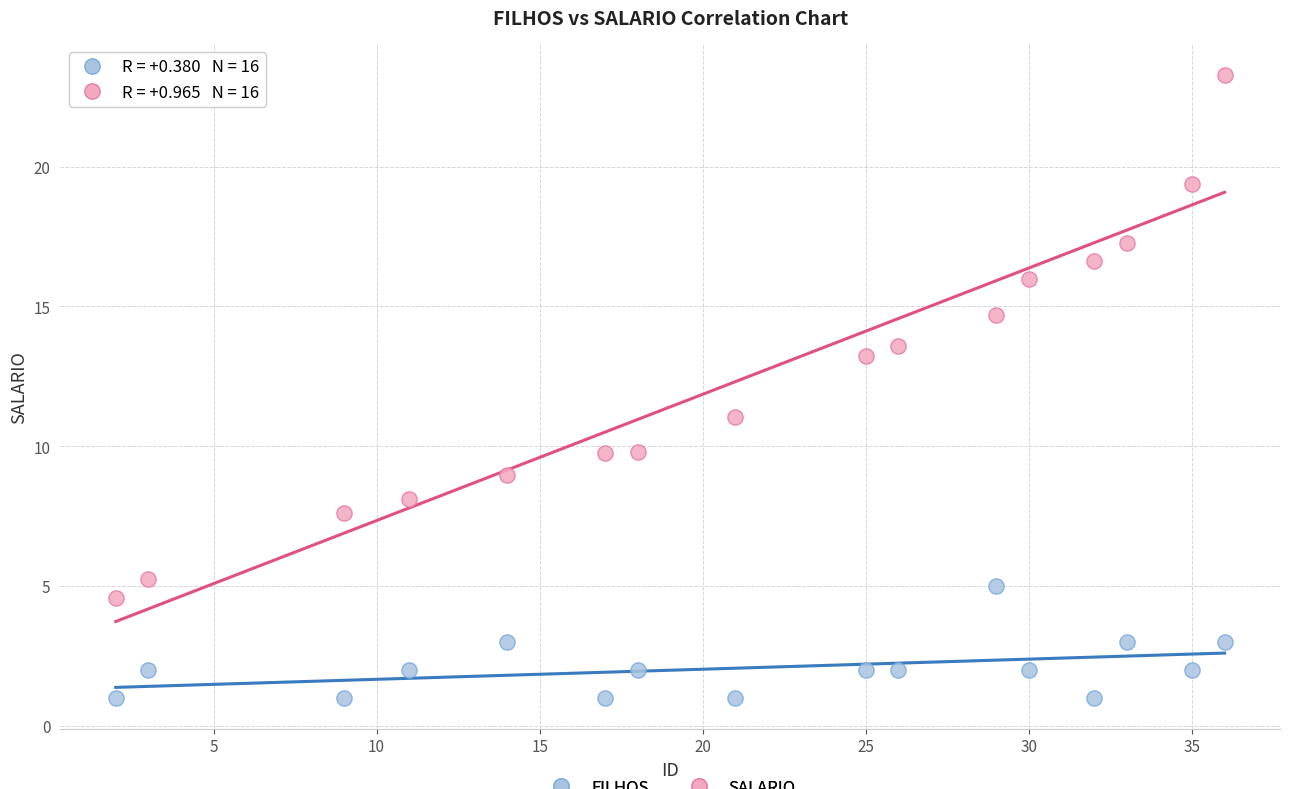

Which series contains the highest Y value?

SALARIO